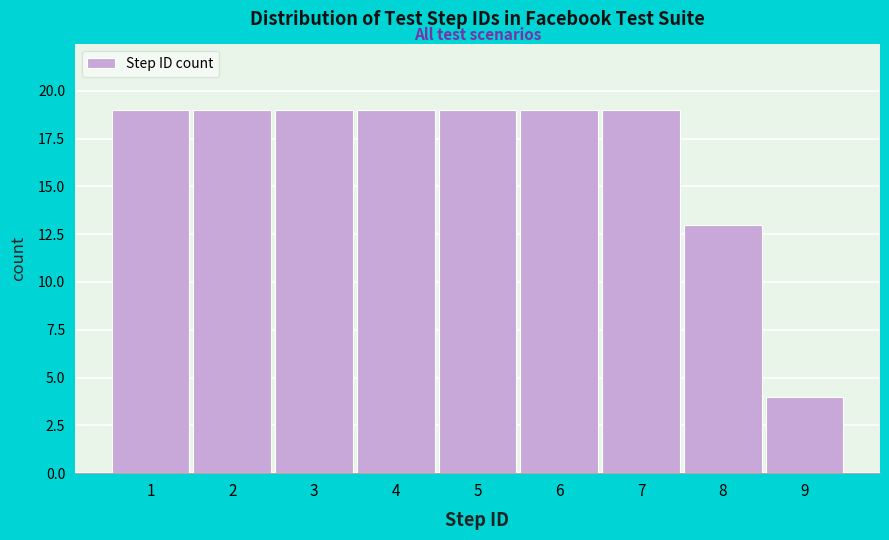

Reading right to left, what are all the values shown in this chart?

4	13	19	19	19	19	19	19	19